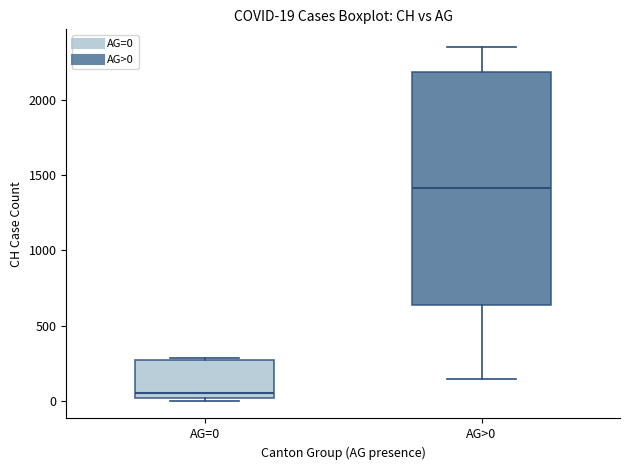

Which box is the tallest, from its lower edge to its upper edge?

AG>0